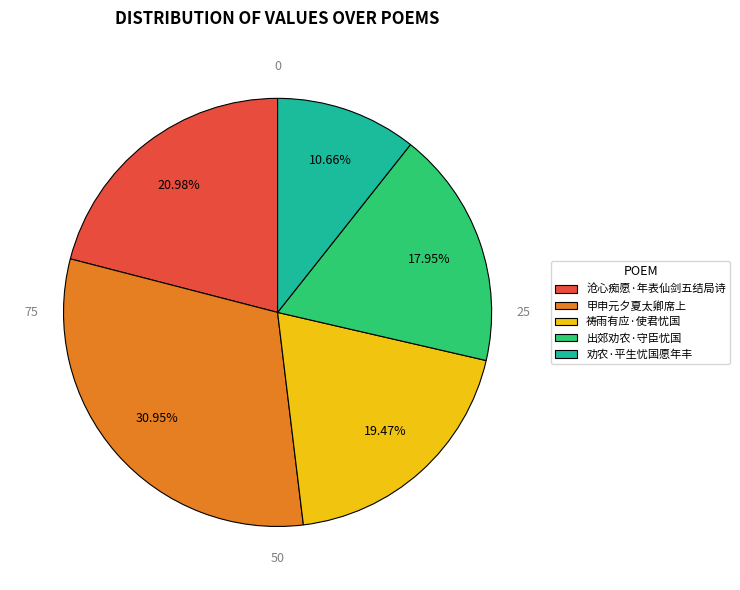

Does any single category account for the majority?

No